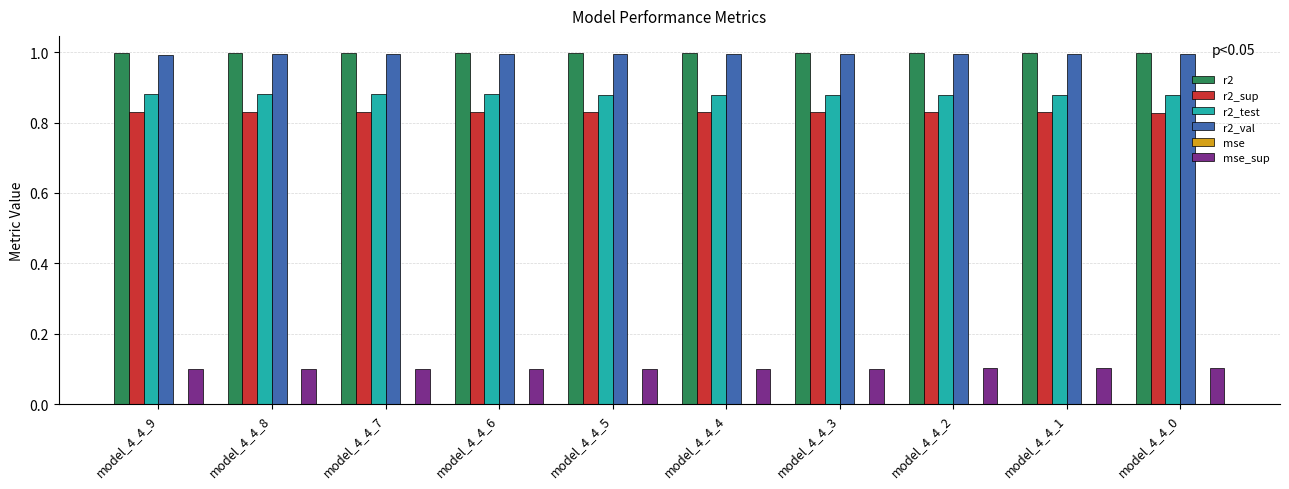

The r2_test series shows 0.6 at model_4_4_5. True or false?

False